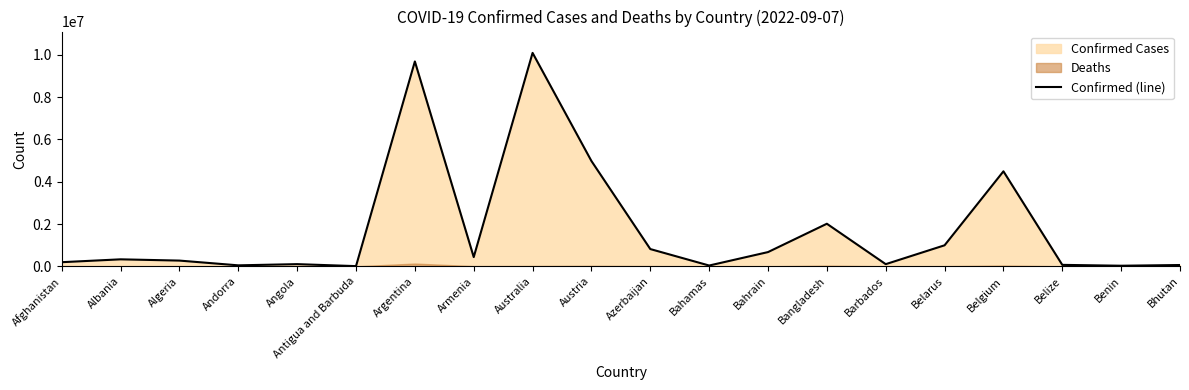

Reading left to right, what are all the values shown in this chart?

195012	330283	270476	46027	102636	8974	9689861	436727	10095000	4980628	816087	37101	672859	2013407	101624	994037	4492773	68452	27490	61233